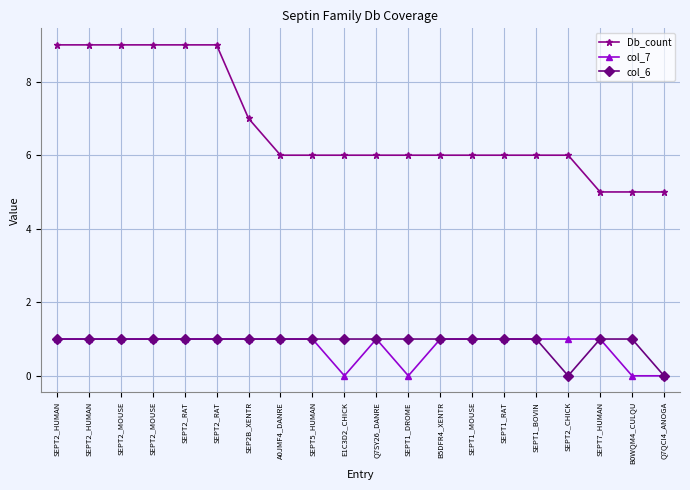

True or false: Db_count and col_7 cross at least once.

False